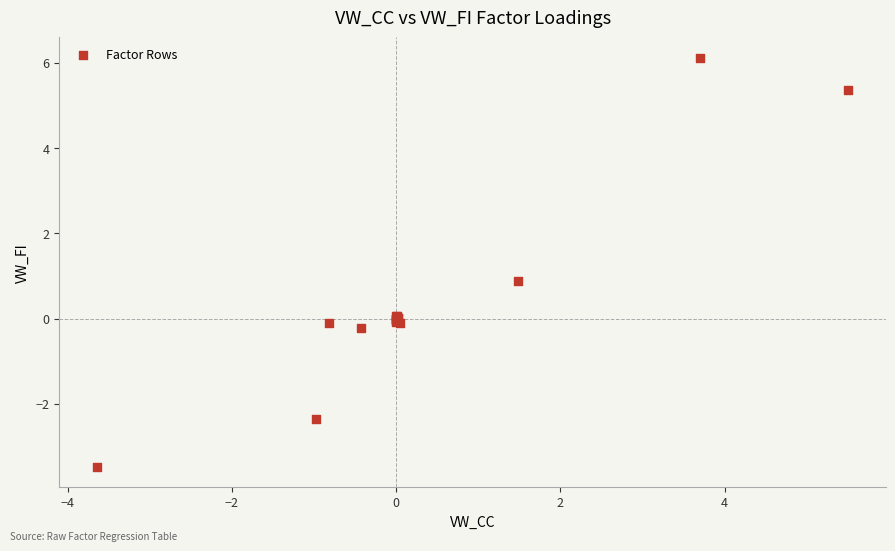

What Y value in the scatter plot is closest to 1?

0.9